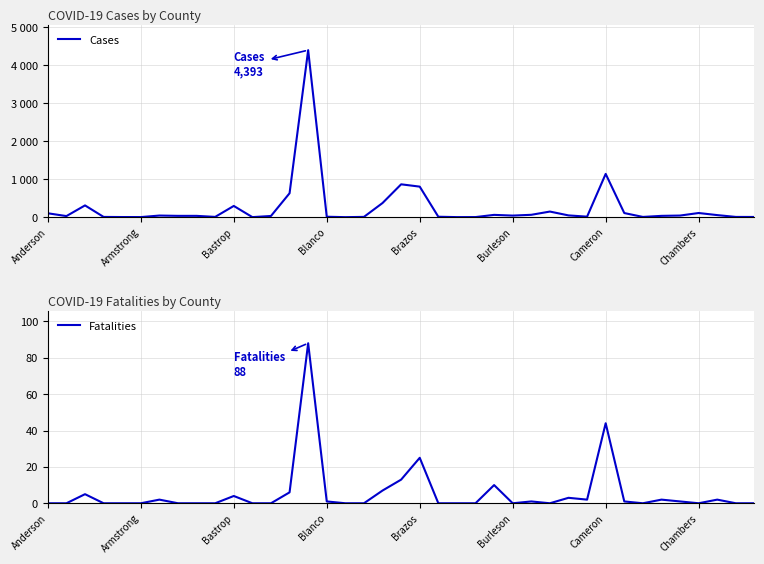

What is the label of the 18th point from the right?

21